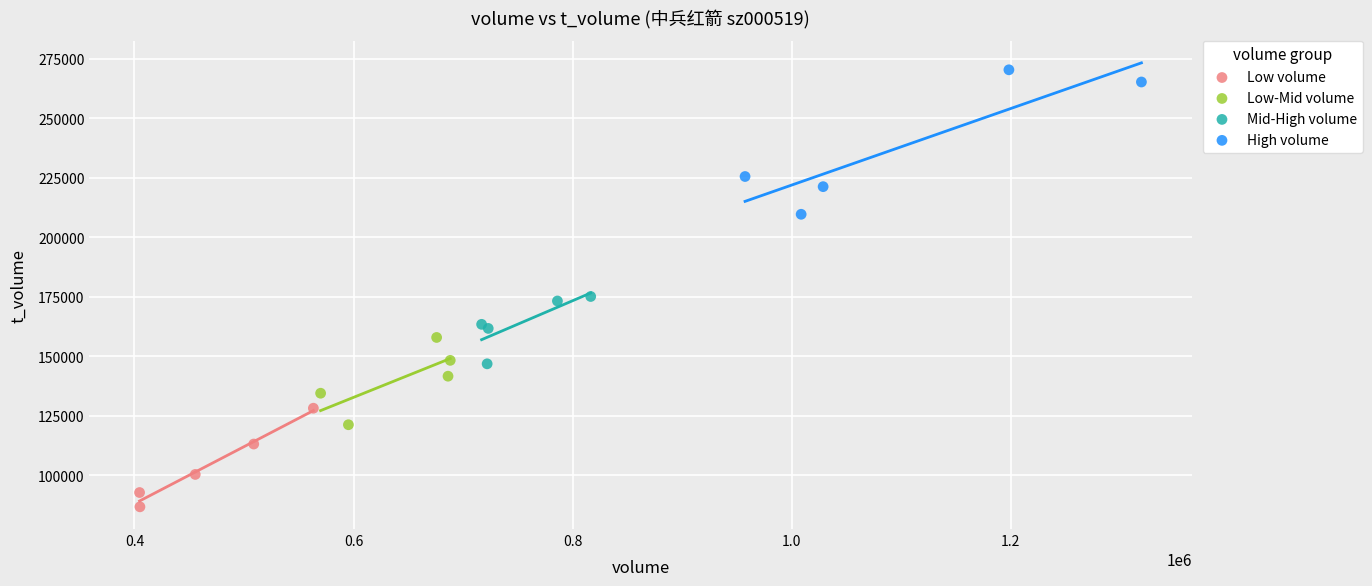

Which series contains the lowest Y value?

Low volume